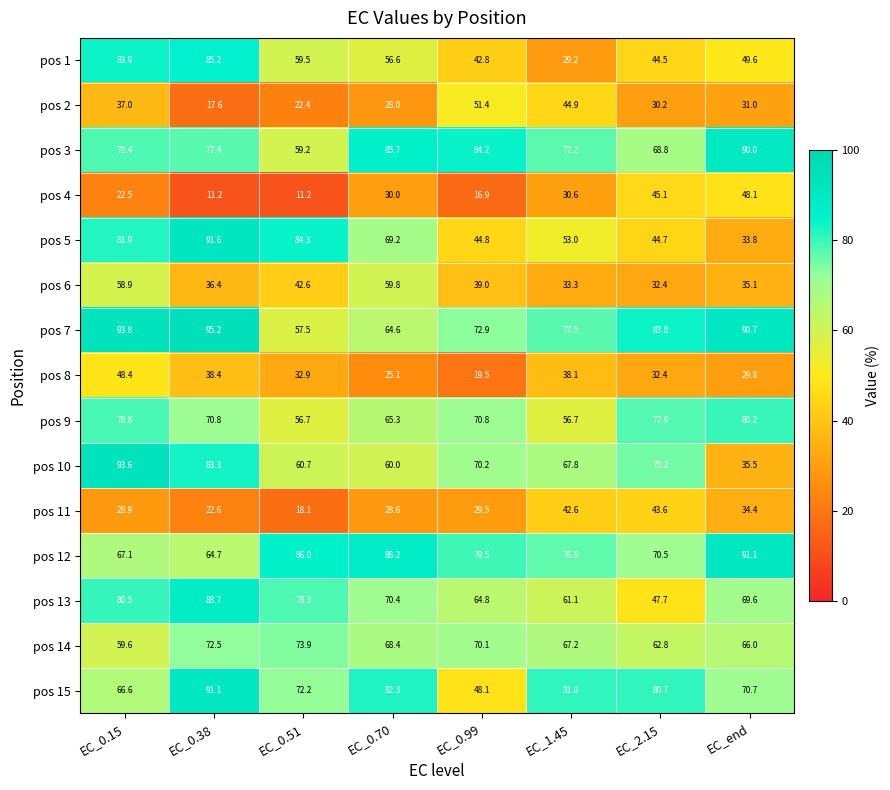

Rank the series at EC_0.15 from highest to lowest value.

pos 7, pos 10, pos 1, pos 5, pos 13, pos 9, pos 3, pos 12, pos 15, pos 14, pos 6, pos 8, pos 2, pos 11, pos 4